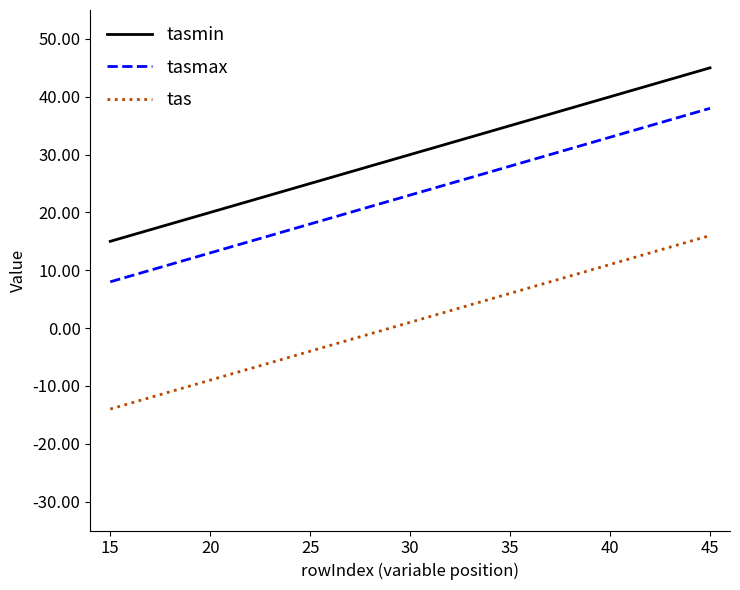

What is the maximum value shown in the chart?

45